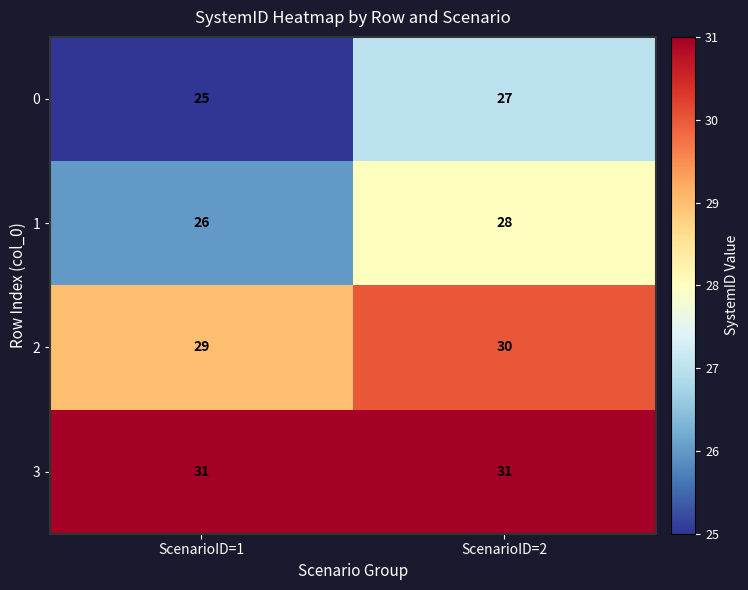

How many categories are shown in the chart?

2